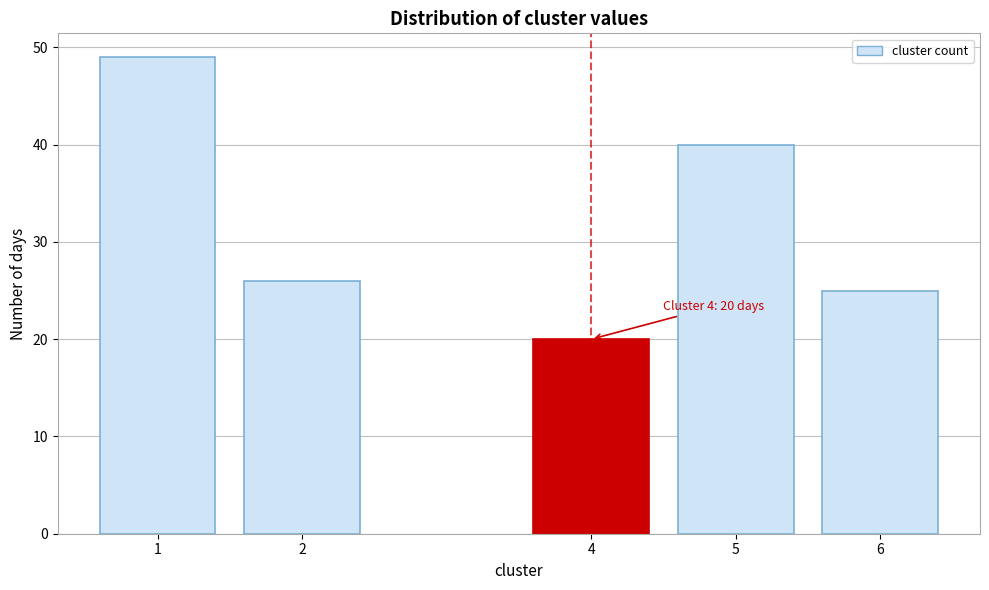

Reading left to right, list all the values displayed in this chart.

1=49	2=26	4=20	5=40	6=25